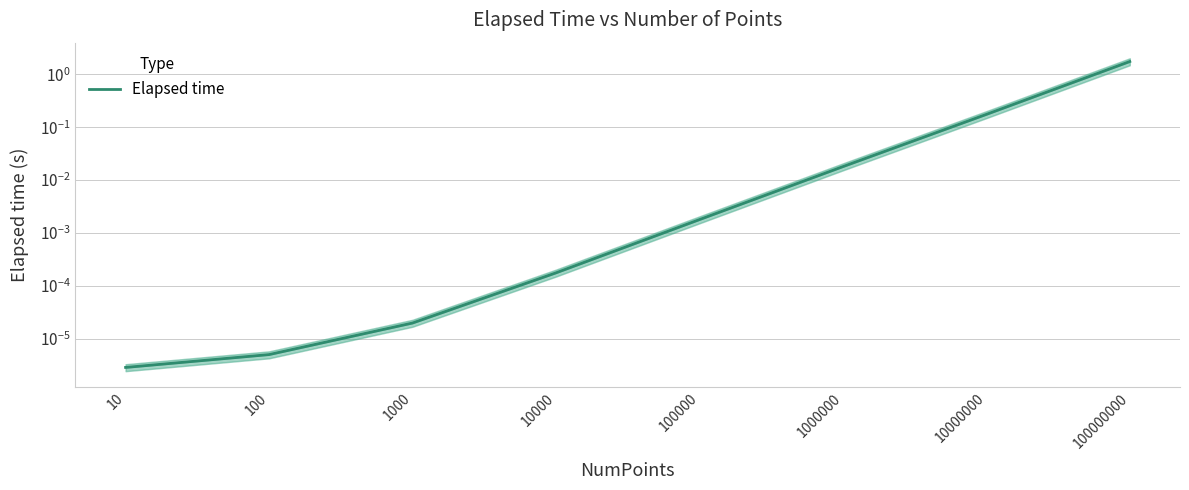

What is the average value?

0.2